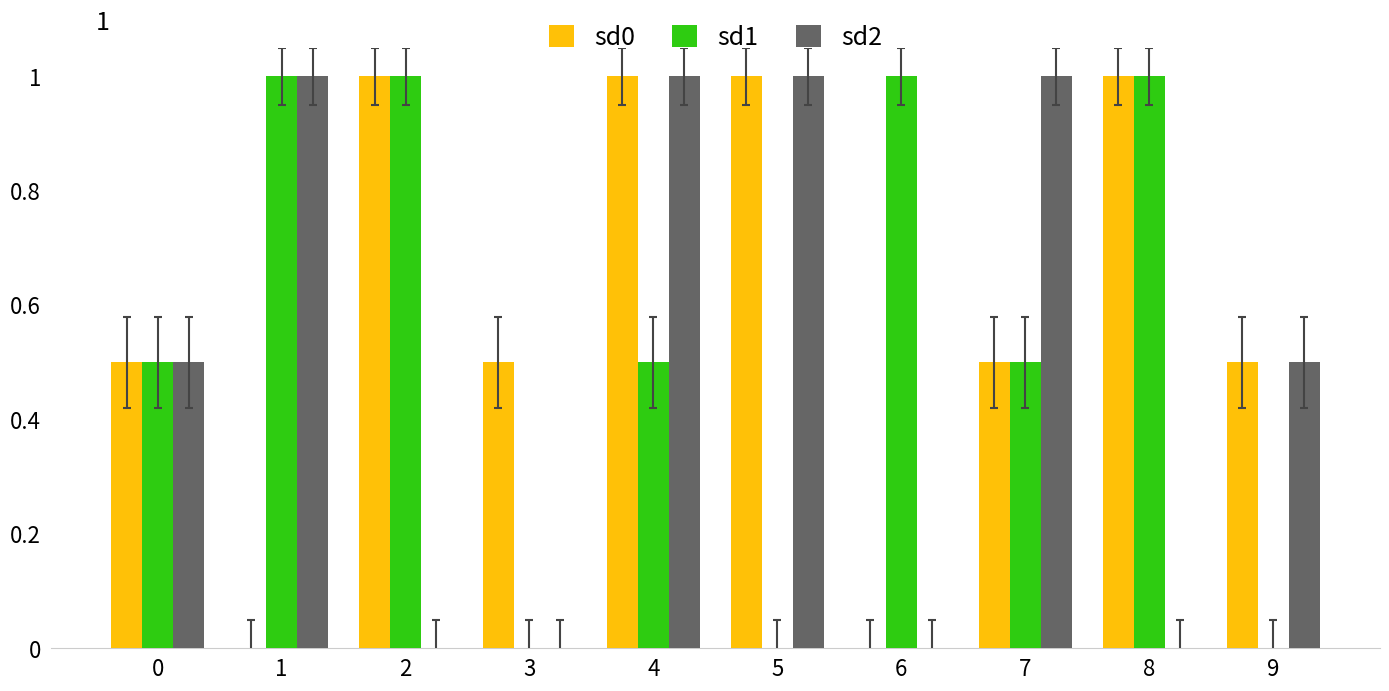

How many categories are shown in the chart?

10